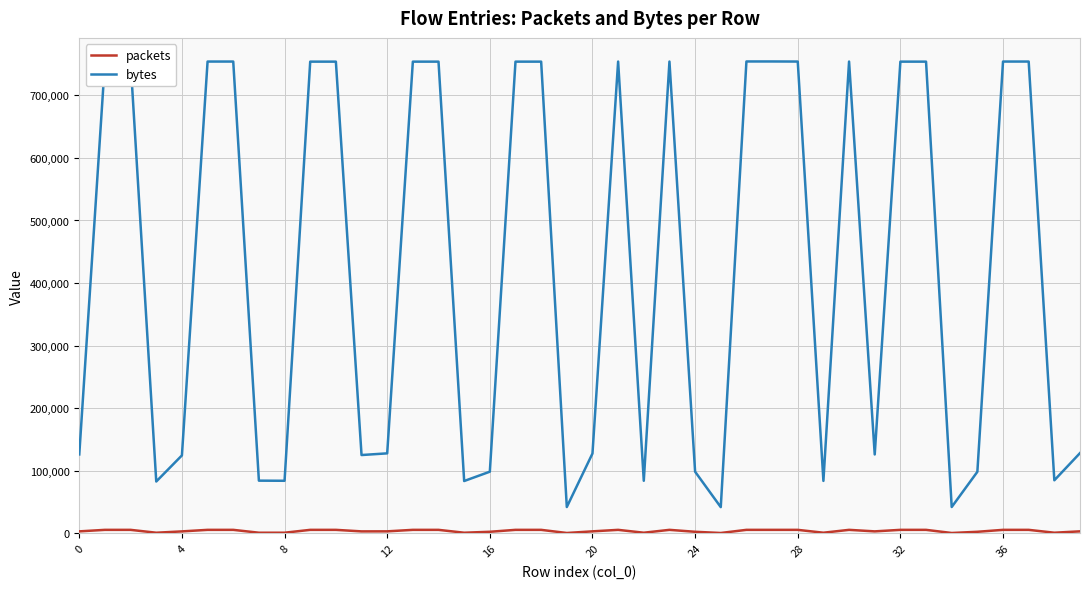

Which series has the largest total across all categories?

bytes